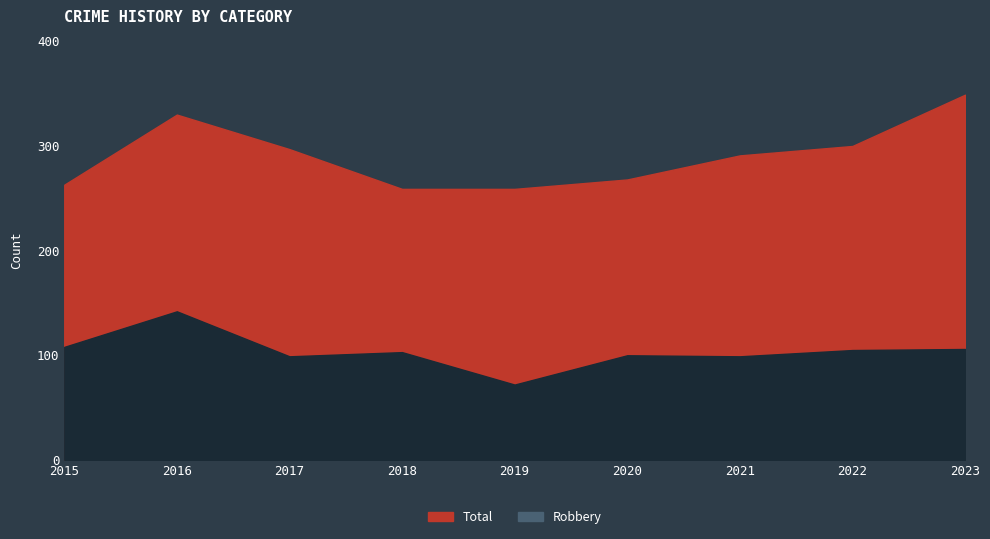

Which series has the largest total across all categories?

Total